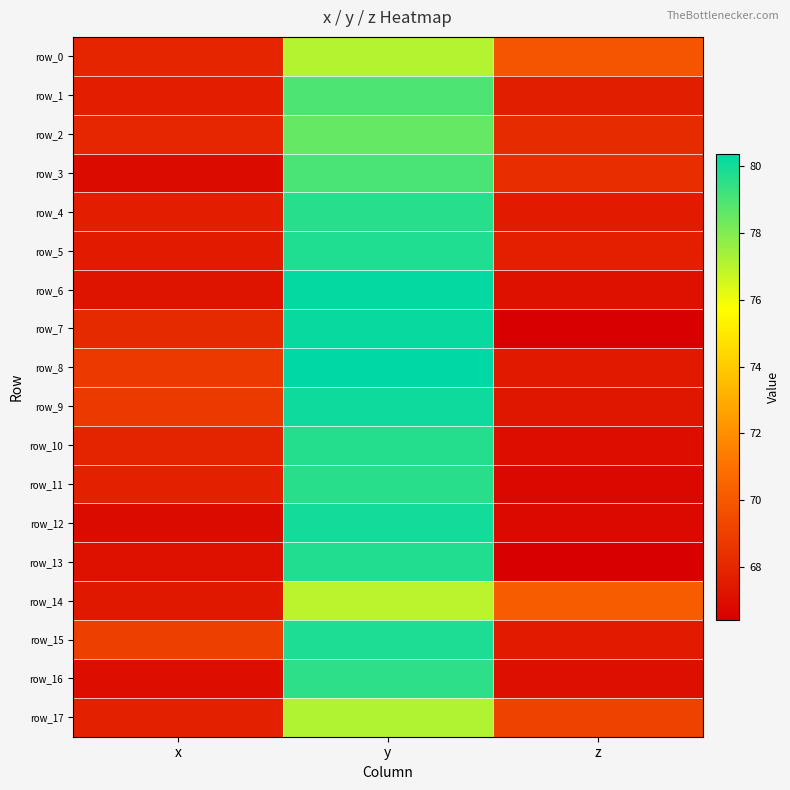

Rank the series at x from lowest to highest value.

row_12, row_3, row_16, row_13, row_6, row_14, row_5, row_1, row_4, row_11, row_17, row_10, row_0, row_2, row_7, row_8, row_9, row_15